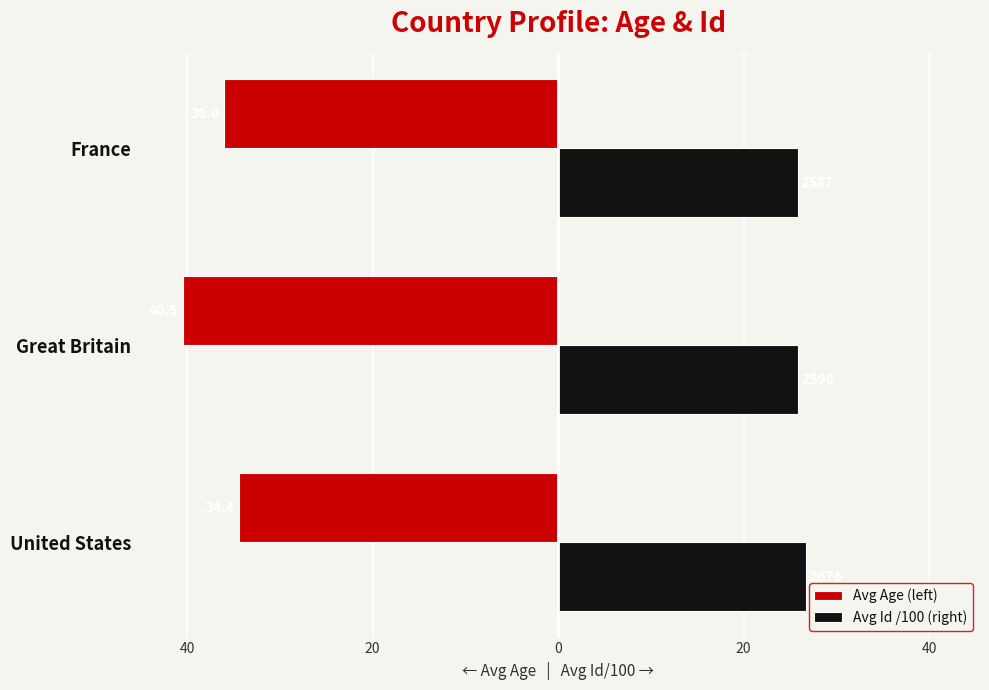

What are all the series names shown in the legend?

Avg Age (left), Avg Id /100 (right)